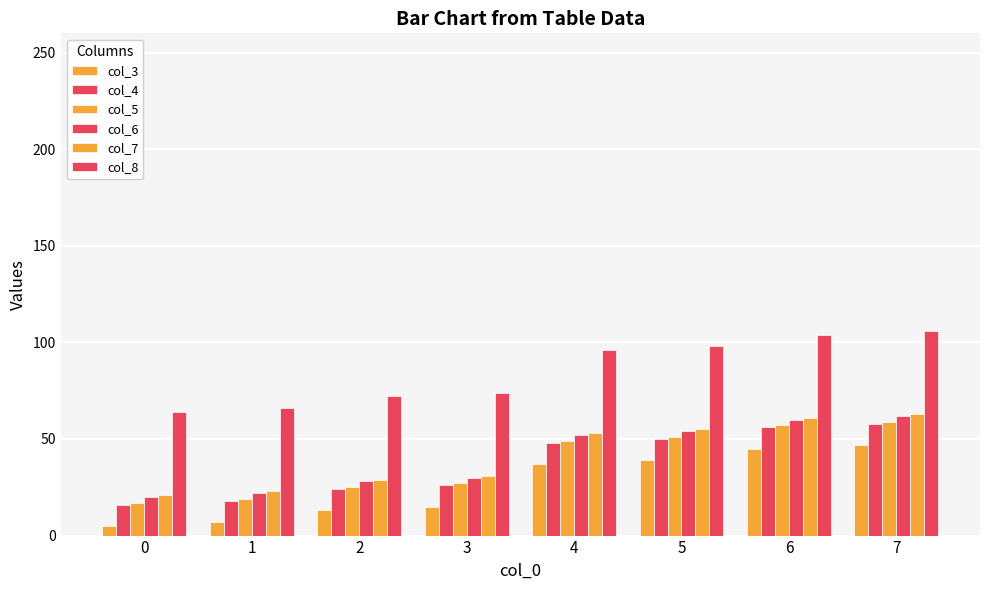

Rank the categories by col_7 value from highest to lowest.

7, 6, 5, 4, 3, 2, 1, 0